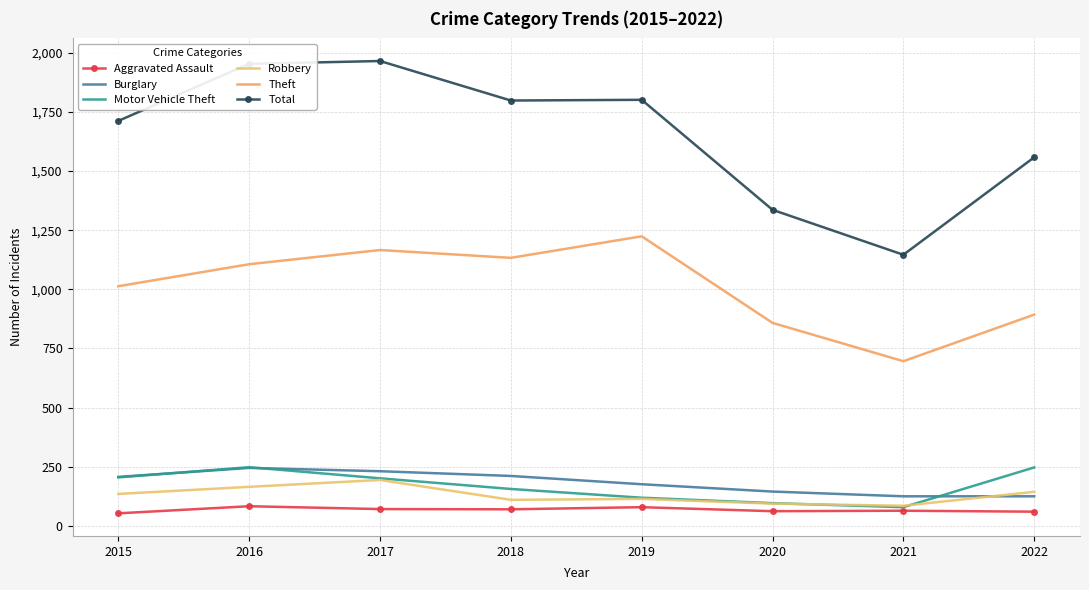

What is the average value of the Burglary series?

183